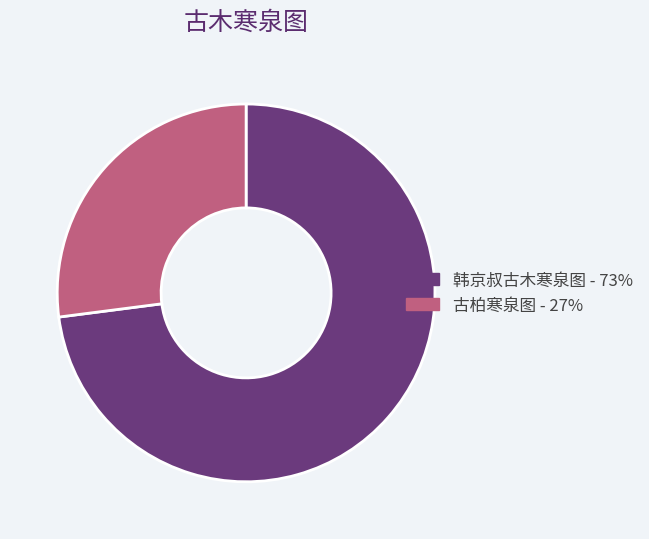

The 古柏寒泉图 - 27% slice represents 36% of the pie. True or false?

False